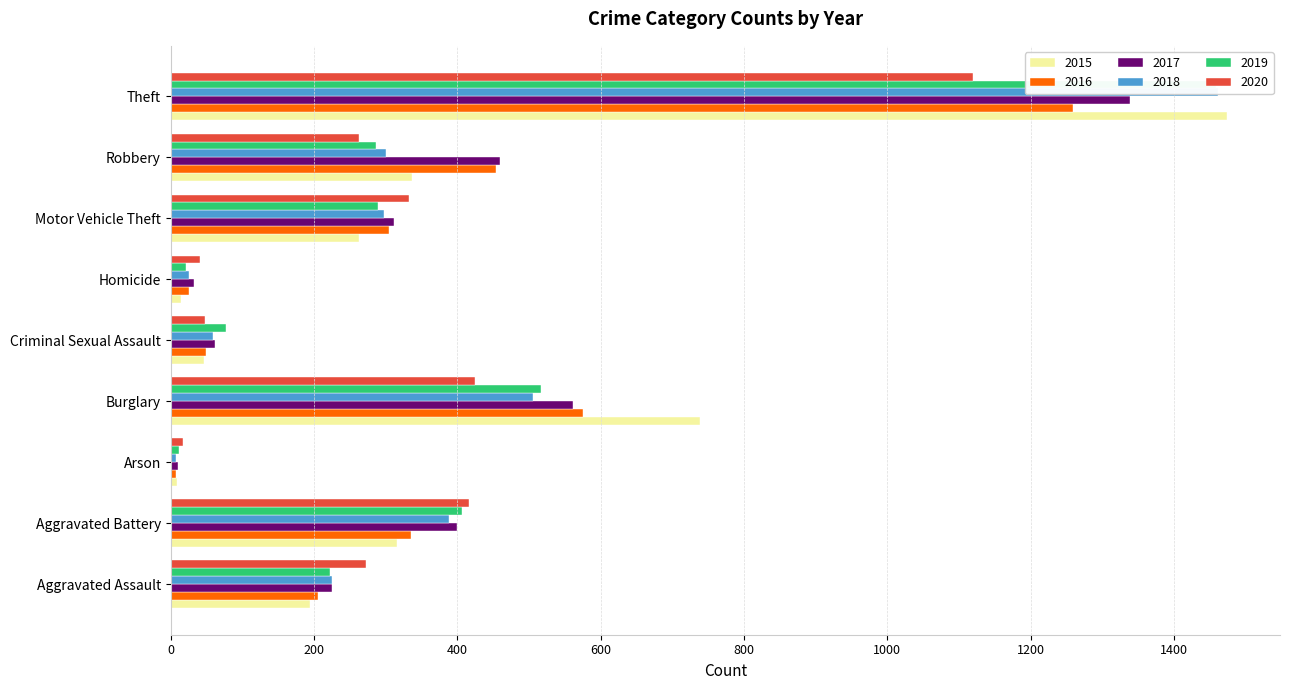

Where is 2018 nearest to the value 734?

Burglary